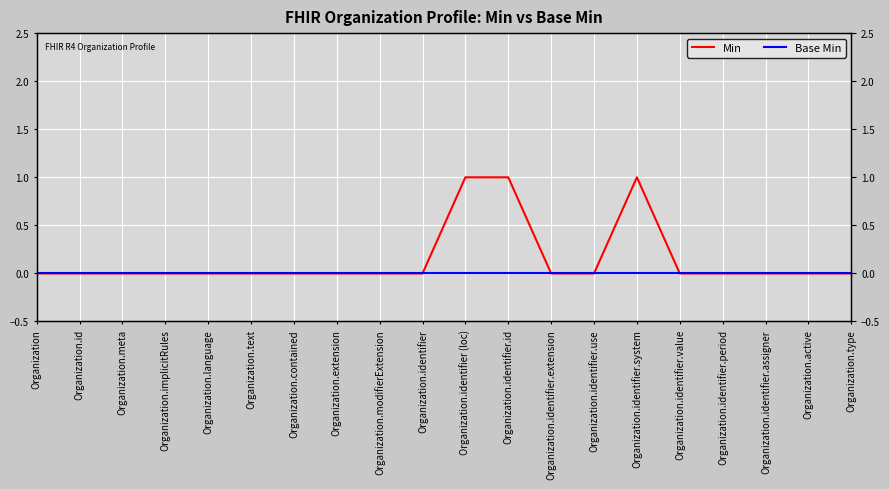

At which category is the sum across all series the highest?

Organization.identifier (loc)